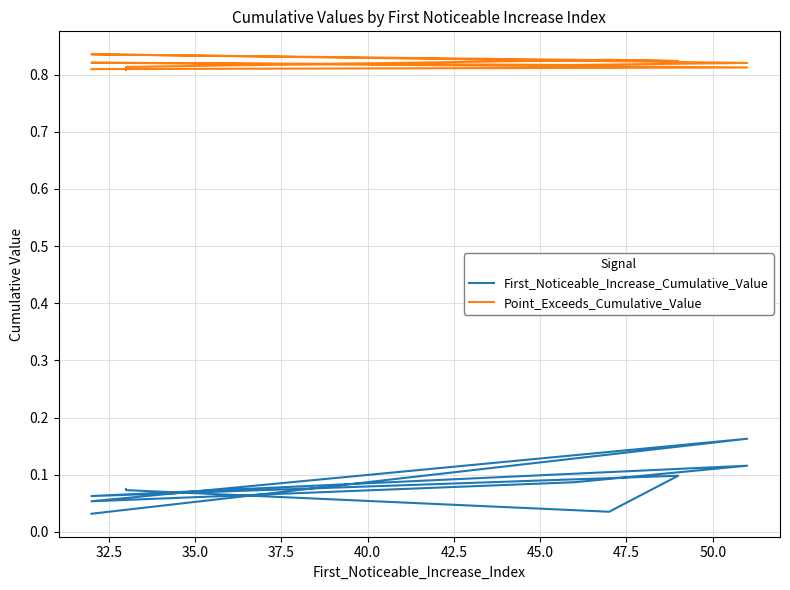

True or false: Point_Exceeds_Cumulative_Value and First_Noticeable_Increase_Cumulative_Value intersect in this chart.

False